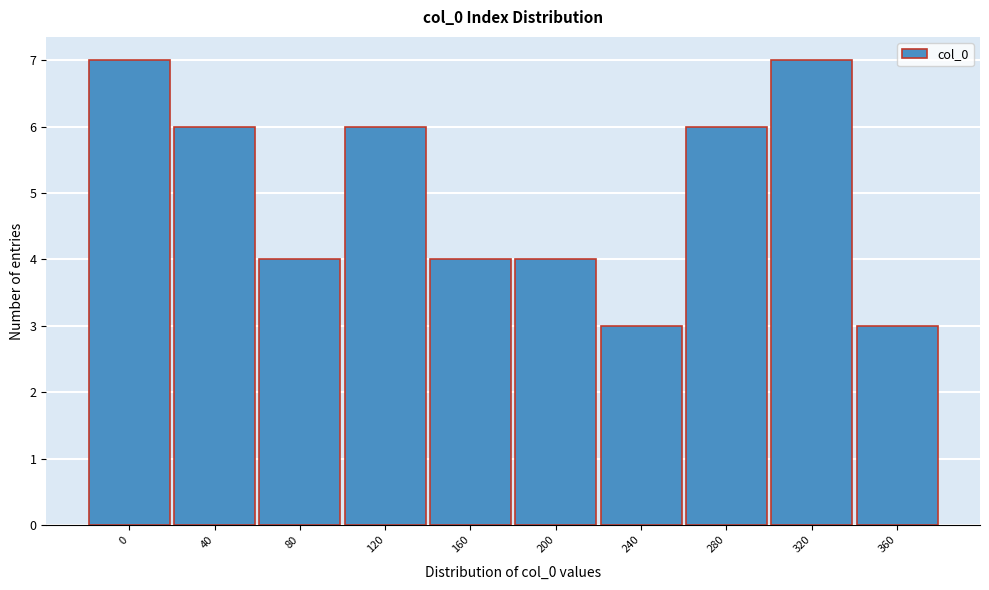

Reading right to left, what are all the values shown in this chart?

360=3	320=7	280=6	240=3	200=4	160=4	120=6	80=4	40=6	0=7